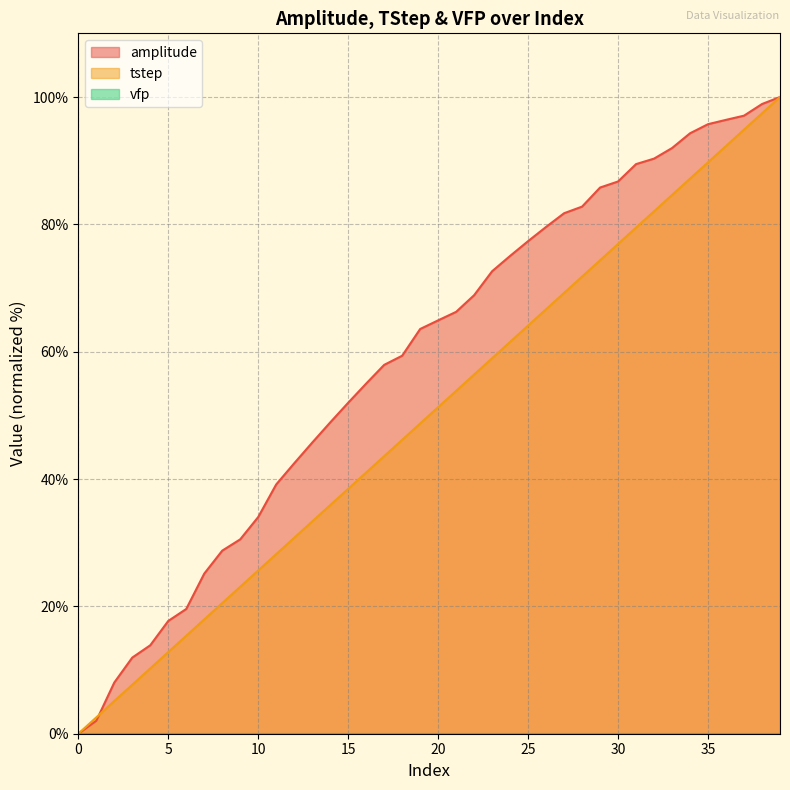

Which series has the largest total across all categories?

amplitude